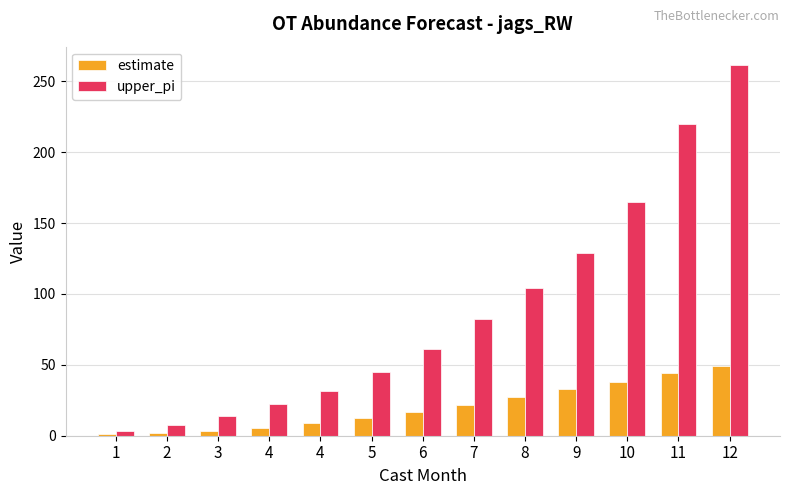

How many bars are there in each group?

2